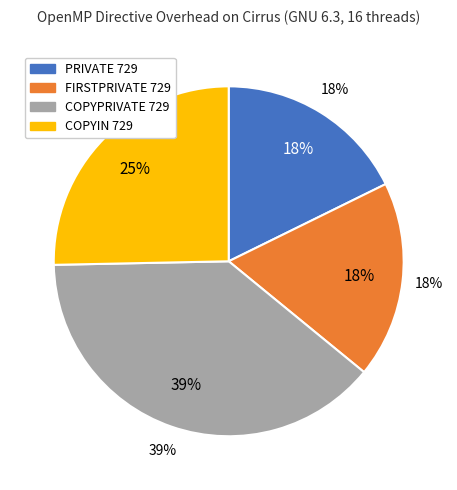

Do PRIVATE 729 and FIRSTPRIVATE 729 together represent more than half of the pie?

No